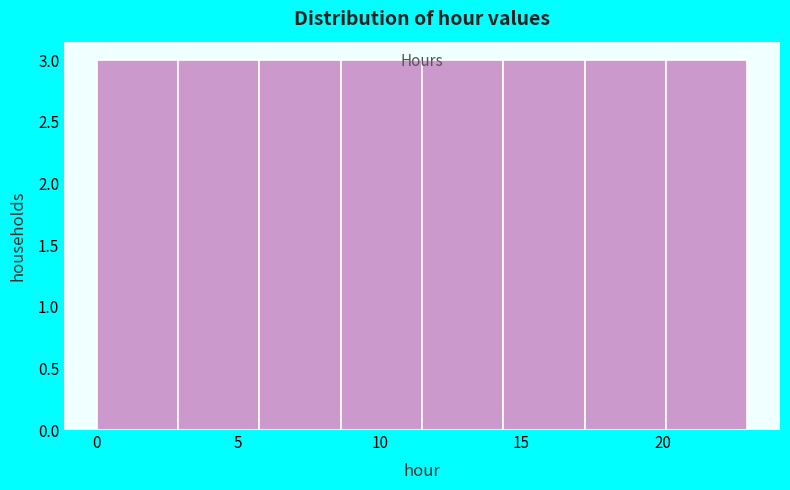

How tall is the bar that spans 14.5 to 17.5 on the x-axis? Neither the bar edges nor the heights are printed on the chart, so give them approximately, as read against the axes.

3